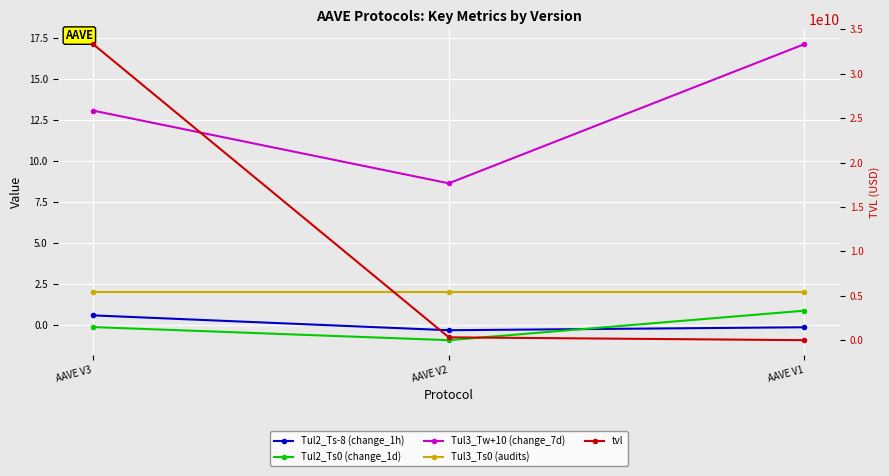

Is it true that Tul3_Tw+10 (change_7d) equals 17.2 at AAVE V1?

True